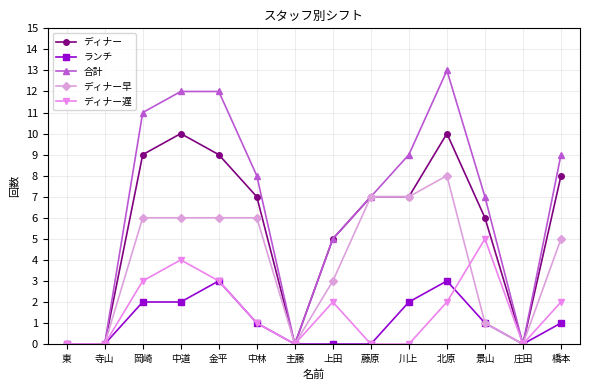

Which series has the largest total across all categories?

合計